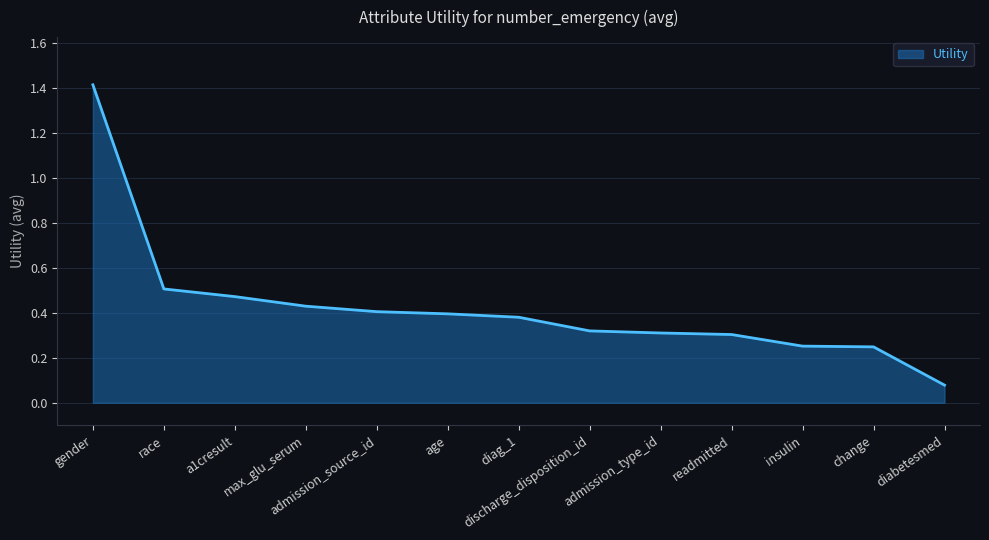

True or false: the data shows 1.4 at gender.

True